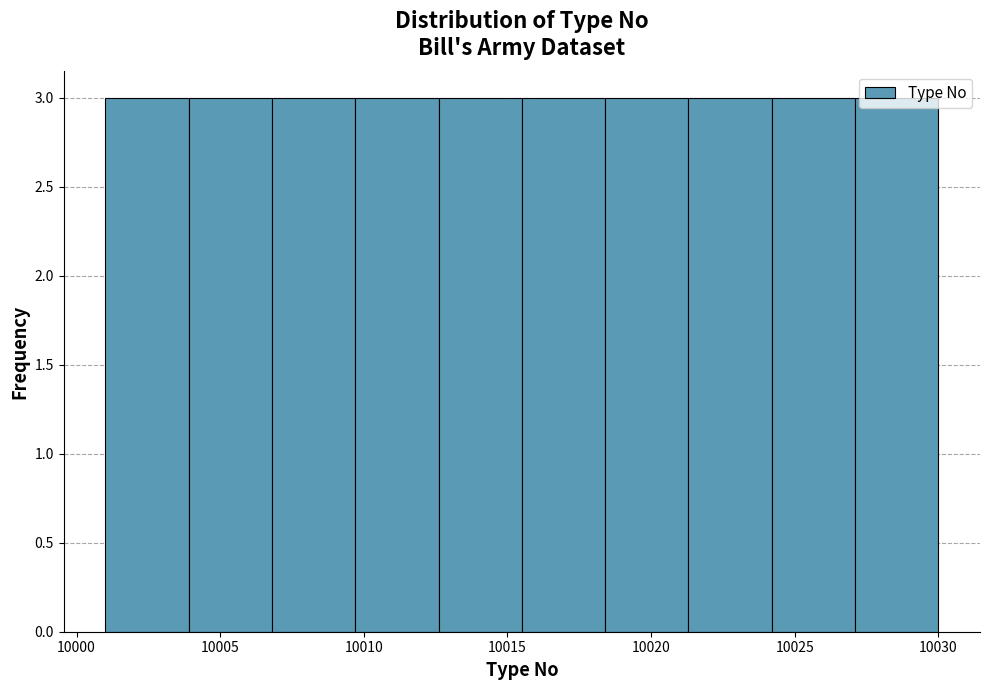

What is the height of the bar covering 10015.5 to 10018.4 on the x-axis? Neither the bar edges nor the heights are printed on the chart, so give them approximately, as read against the axes.

3